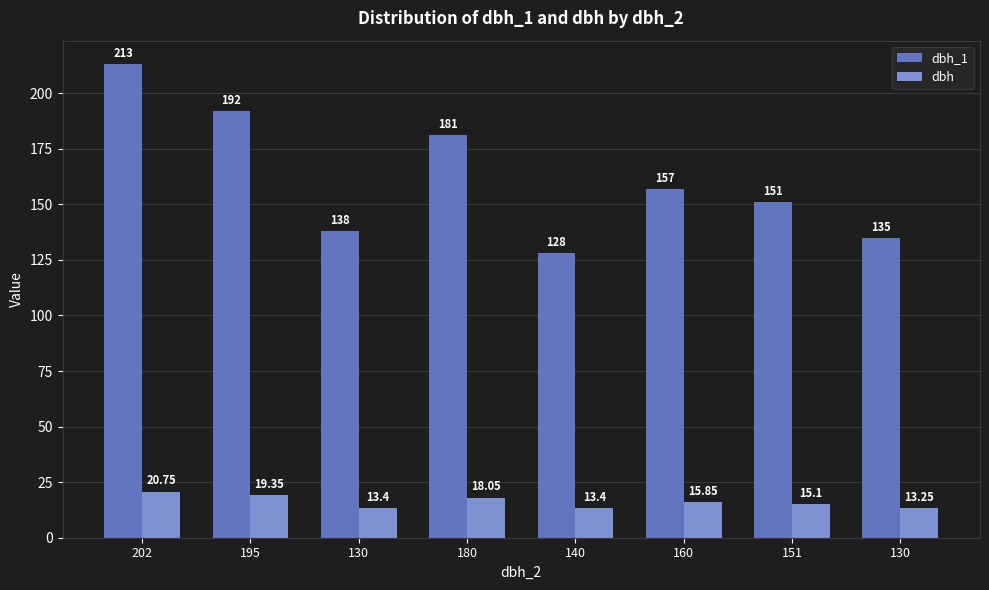

Are the bars grouped side by side (vs. stacked)?

Yes